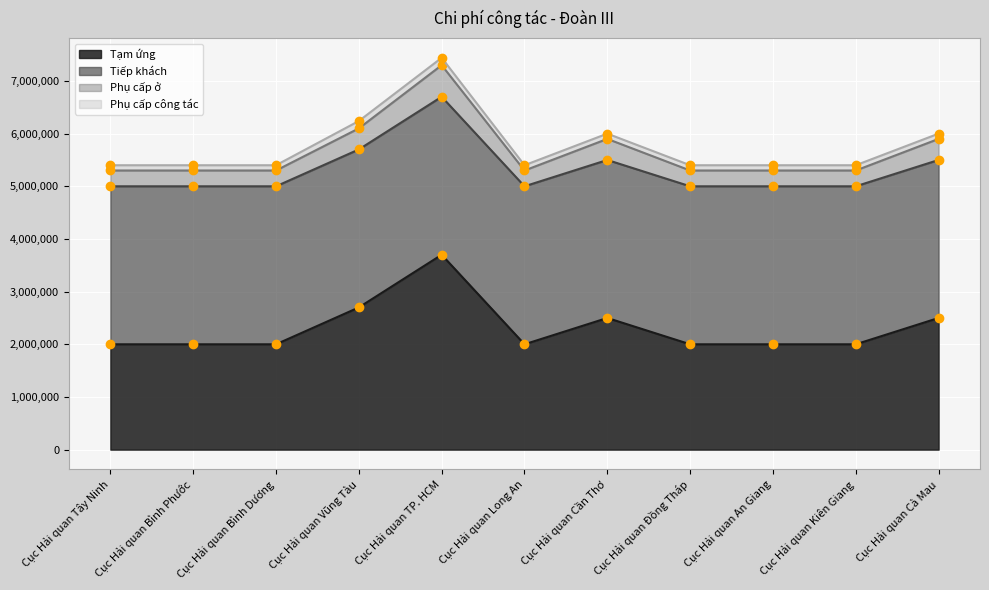

Is it true that Tạm ứng equals 2000000 at Cục Hải quan Bình Phước?

True